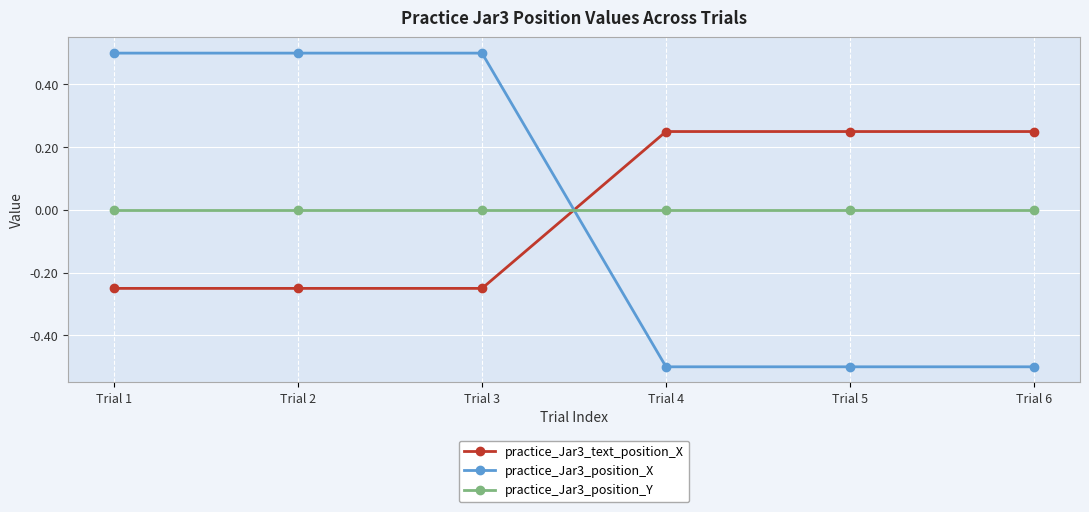

Rank the series at Trial 5 from lowest to highest value.

practice_Jar3_position_X, practice_Jar3_position_Y, practice_Jar3_text_position_X